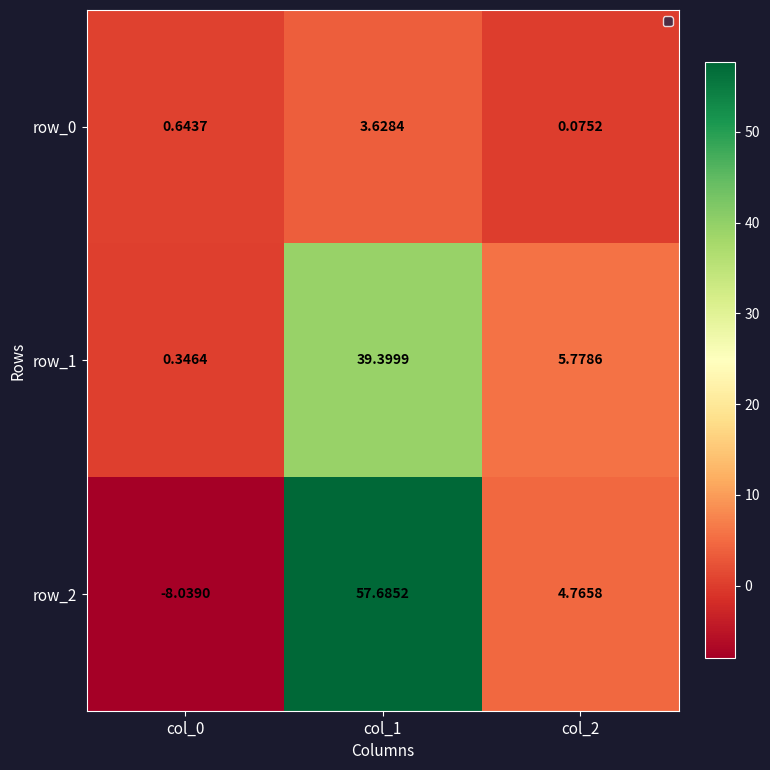

At which label does row_0 reach its minimum?

col_2